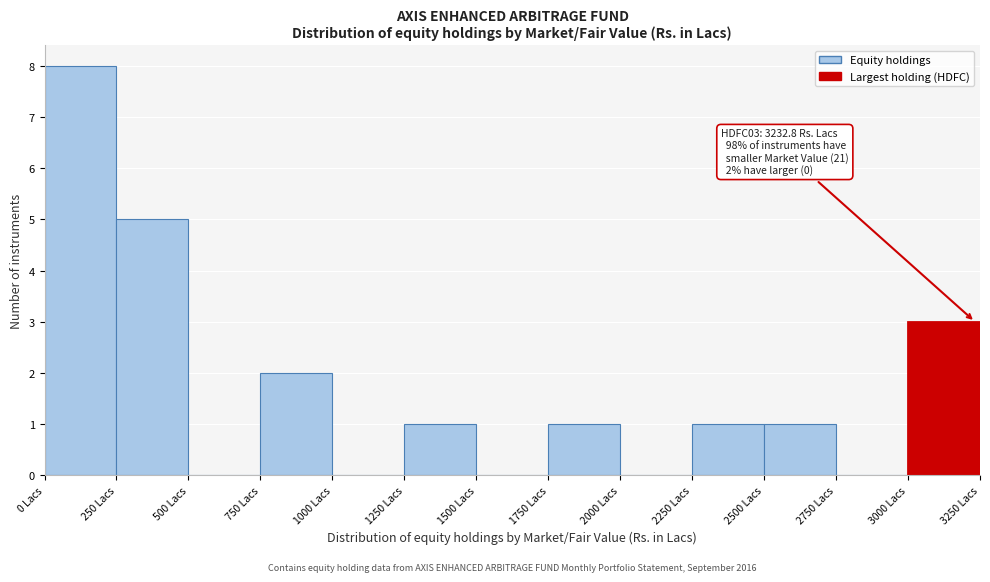

Over which range of the x-axis is the bar tallest?

0 to 250